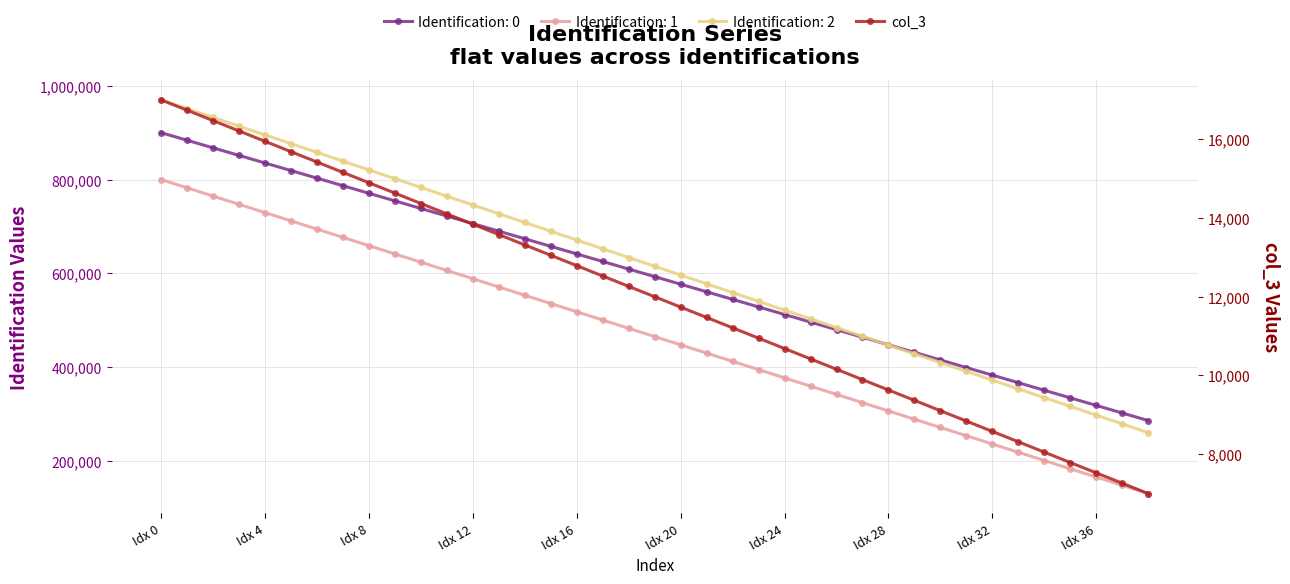

Which has a higher value, 18 or 33?

18